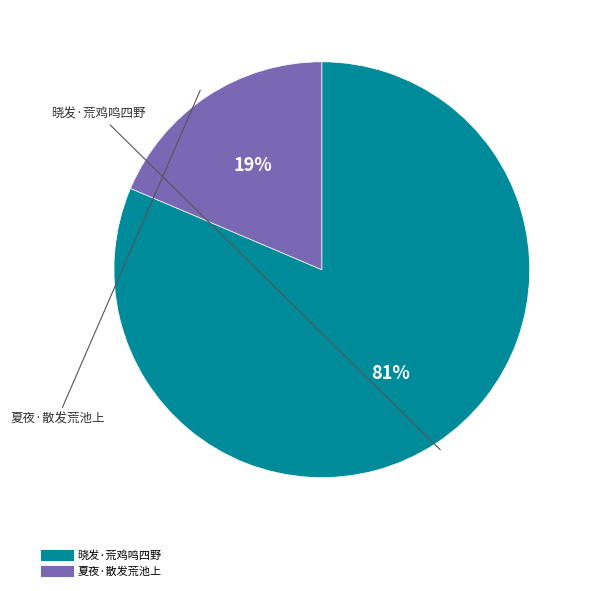

To the nearest percent, what is the combined percentage of 晓发·荒鸡鸣四野 and 夏夜·散发荒池上?

100%